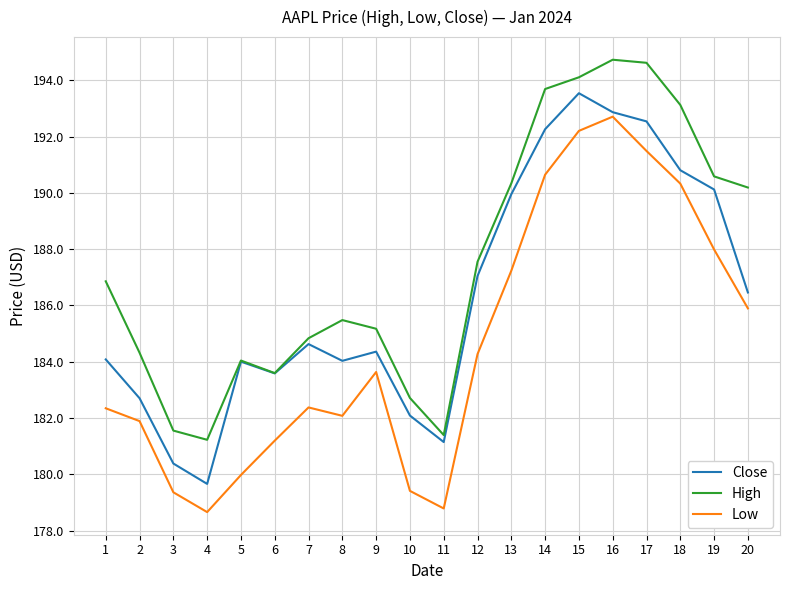

Does the chart have visible grid lines?

Yes